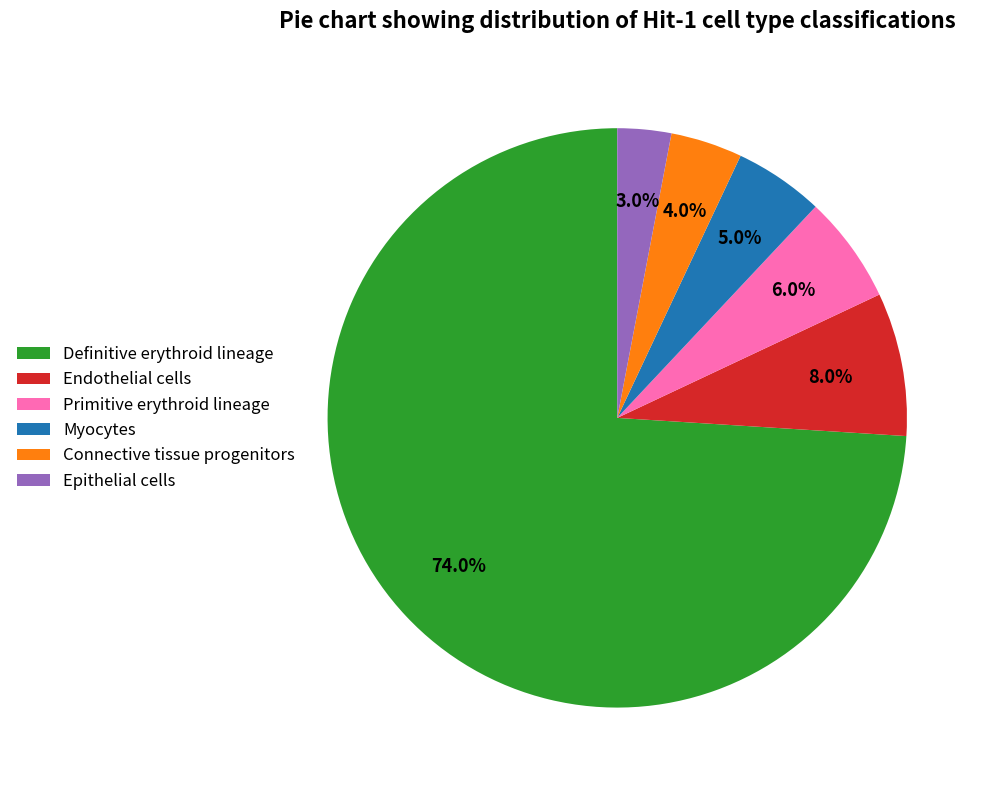

To the nearest percent, what portion does Endothelial cells represent?

8%